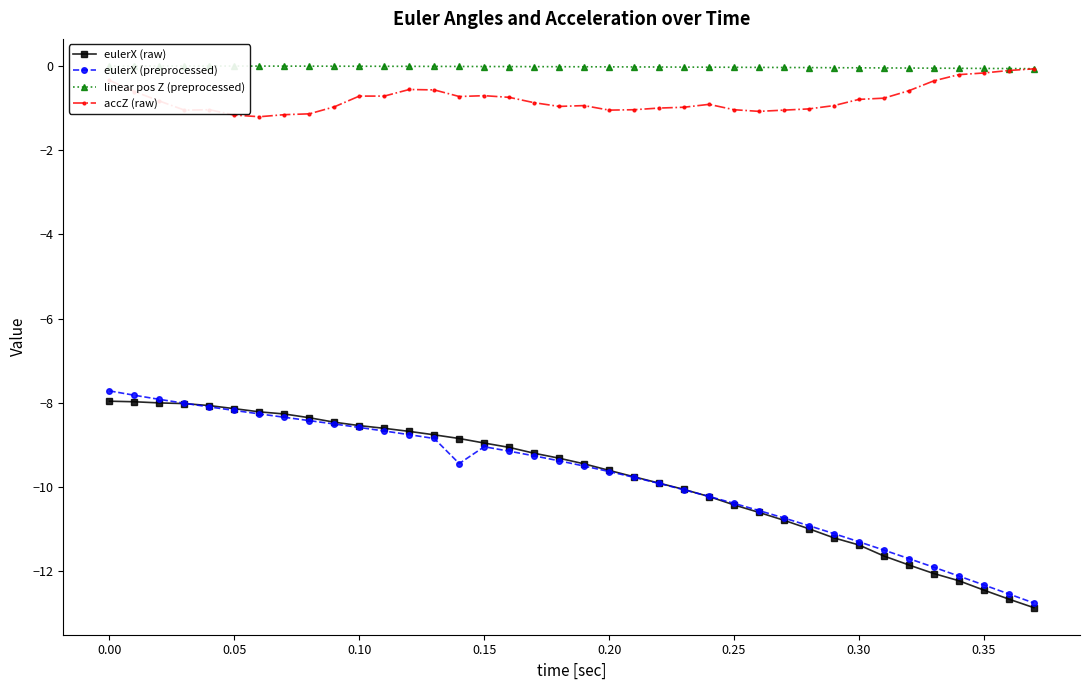

What is the value of the eulerX (raw) point at the 29th from the left?

-11.0